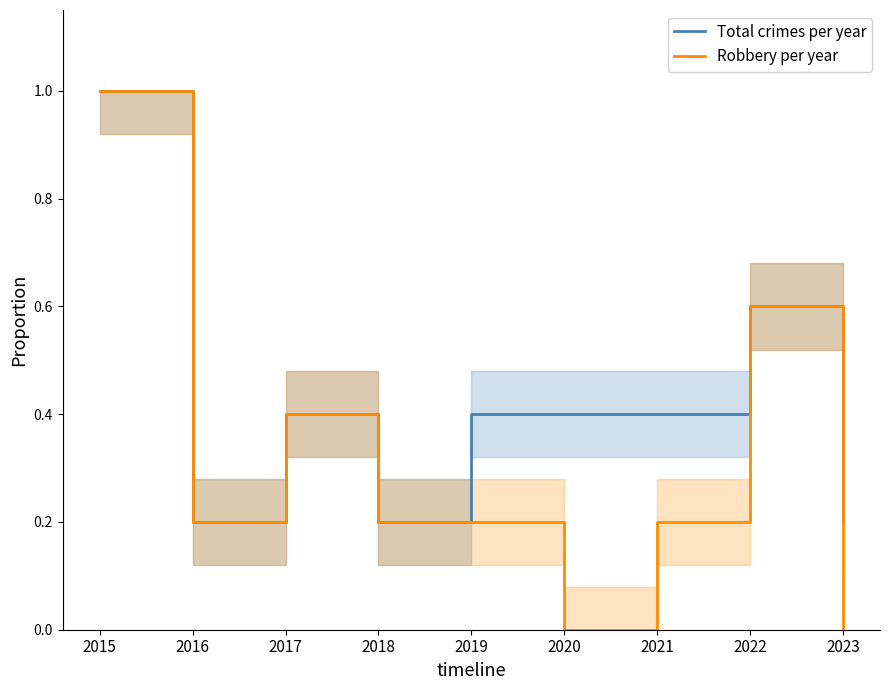

True or false: Total crimes per year and Robbery per year cross at least once.

False